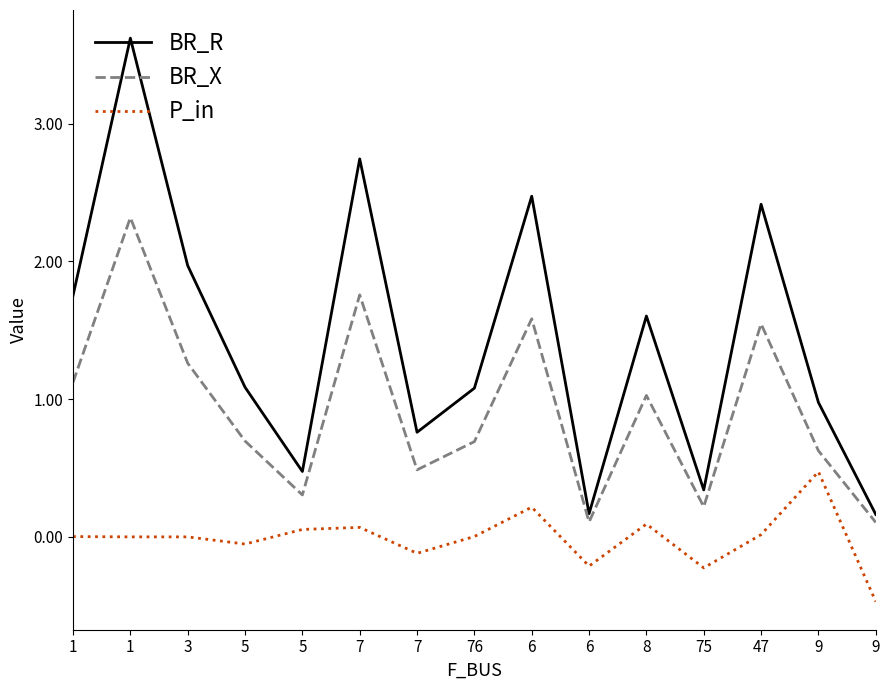

Which series changed the most between 76 and 9?

P_in